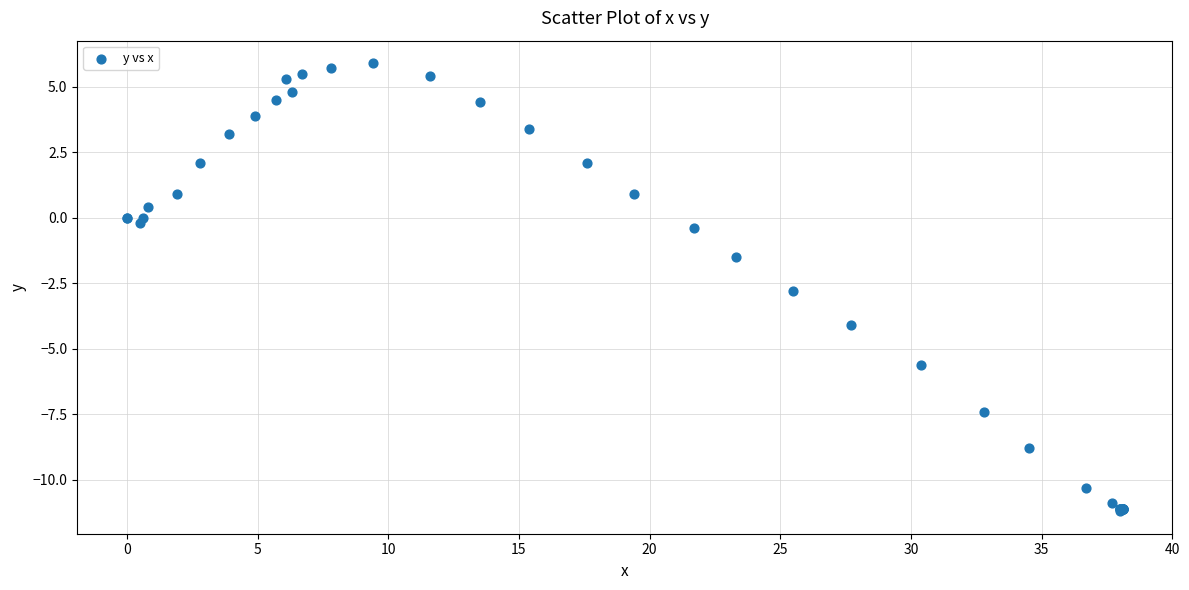

What Y value in the scatter plot is closest to -2?

-1.5